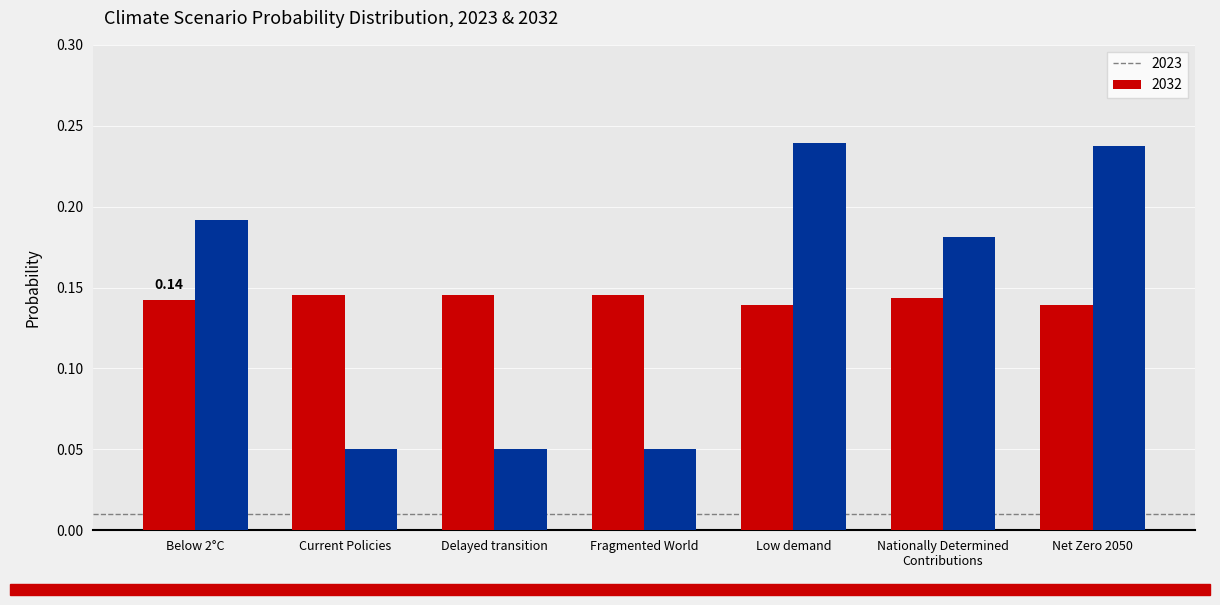

List the series in order of their peak value, lowest first.

2023, 2032